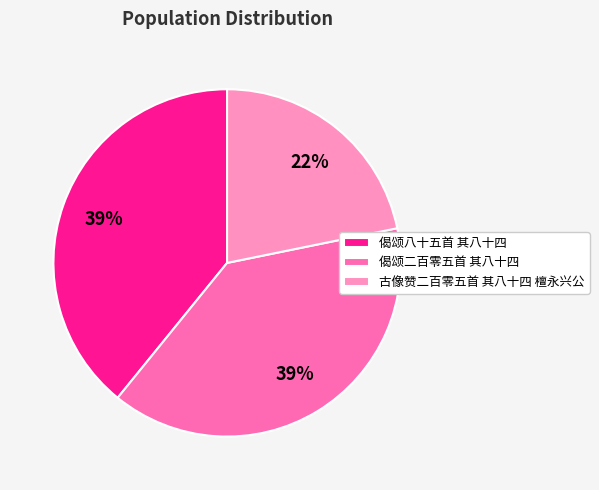

Which category has the smallest portion of the pie?

古像赞二百零五首 其八十四 檀永兴公